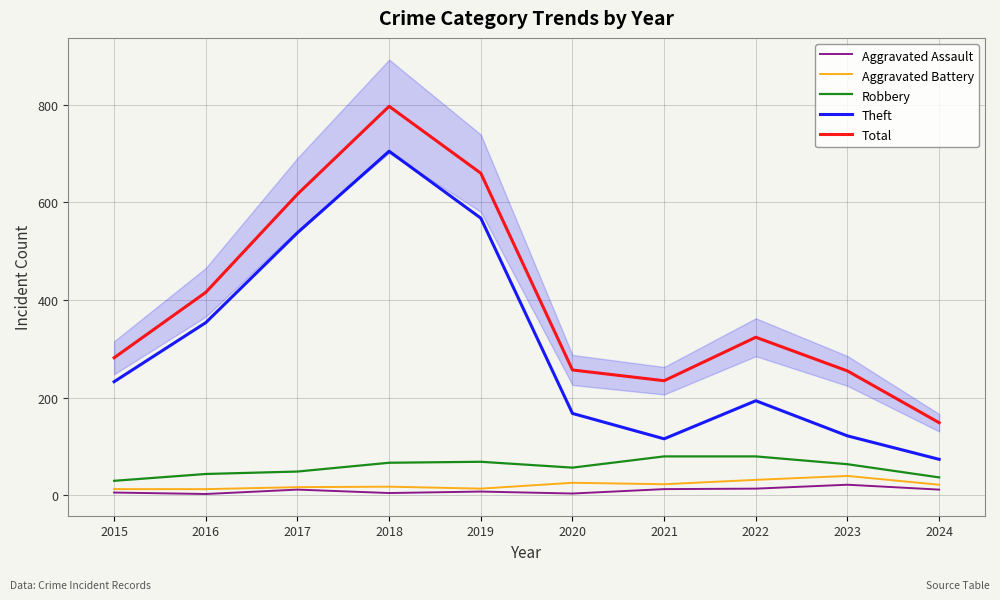

At which label does Aggravated Assault first exceed 12?

2021